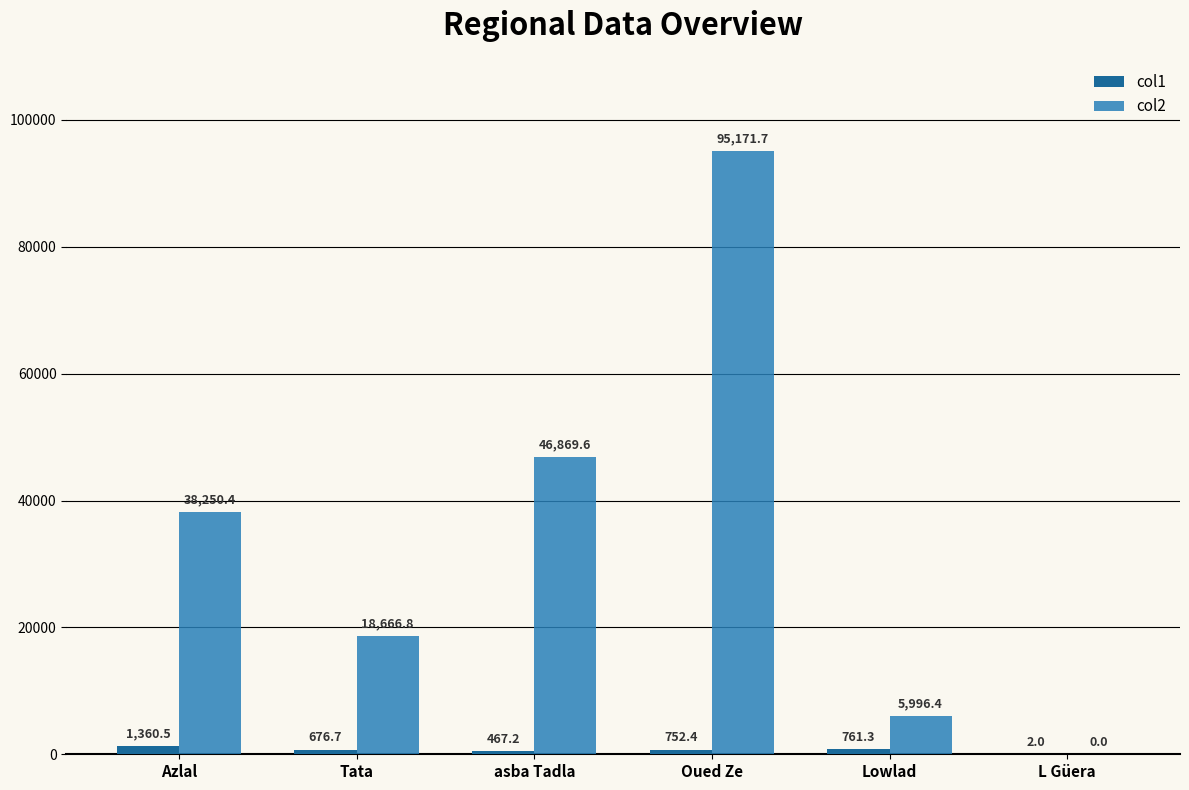

What is the sum of all col2 values?

204954.9